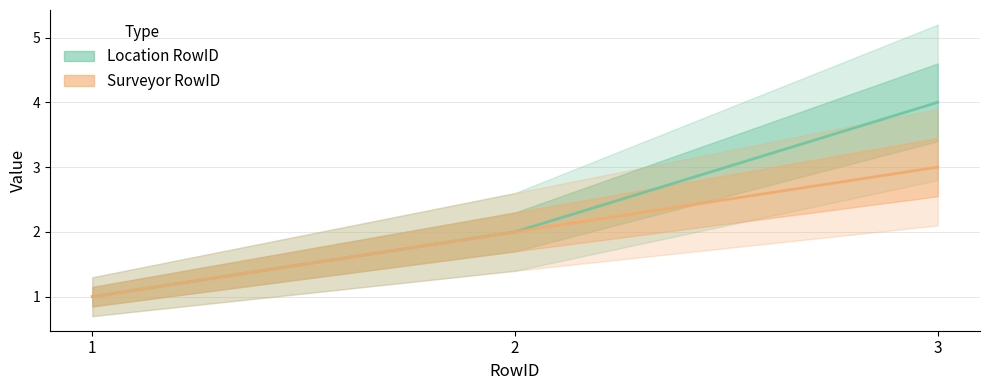

Reading left to right, extract all data points from this chart.

Location RowID: 1	2	4
Surveyor RowID: 1	2	3